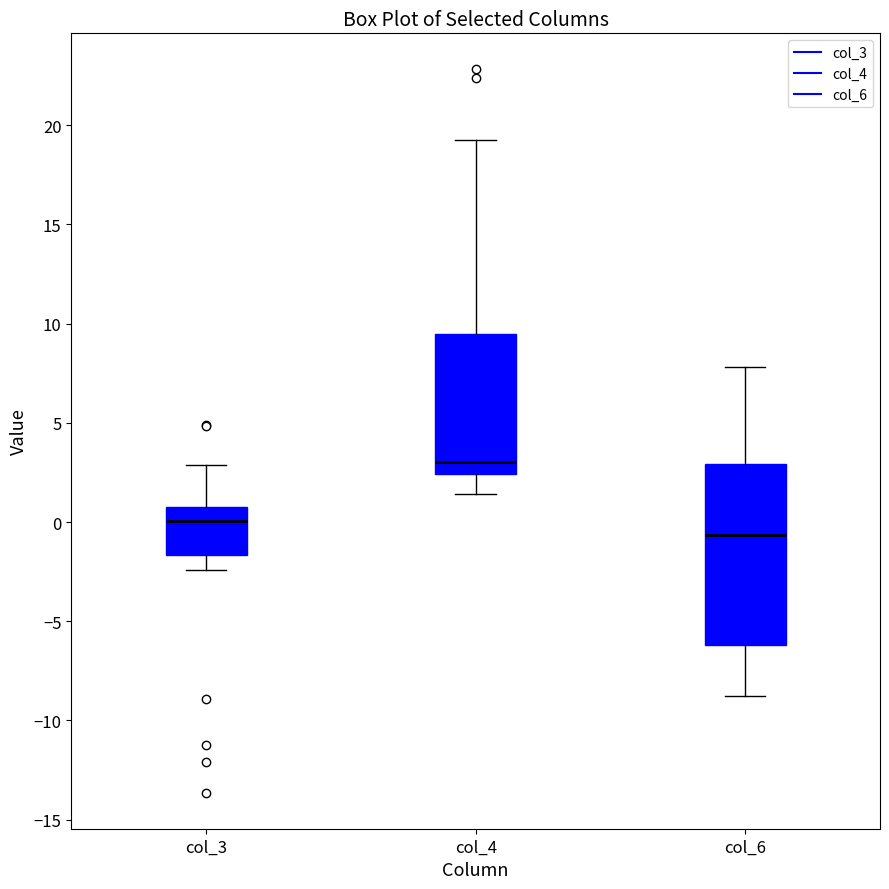

Where does the lower whisker of the box for col_6 end on the y-axis? The values are not printed on the chart, so give them approximately, as read against the axis.

-9.0